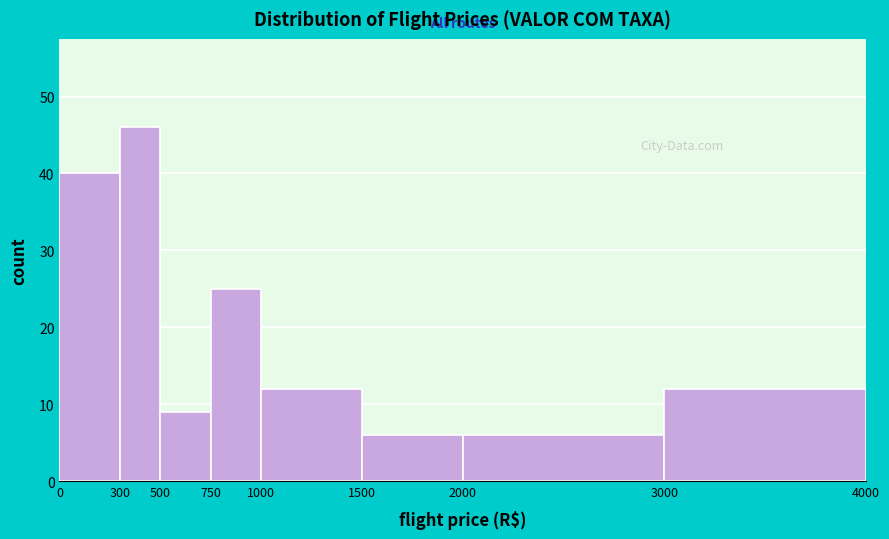

Over which range of the x-axis is the bar tallest?

300 to 500